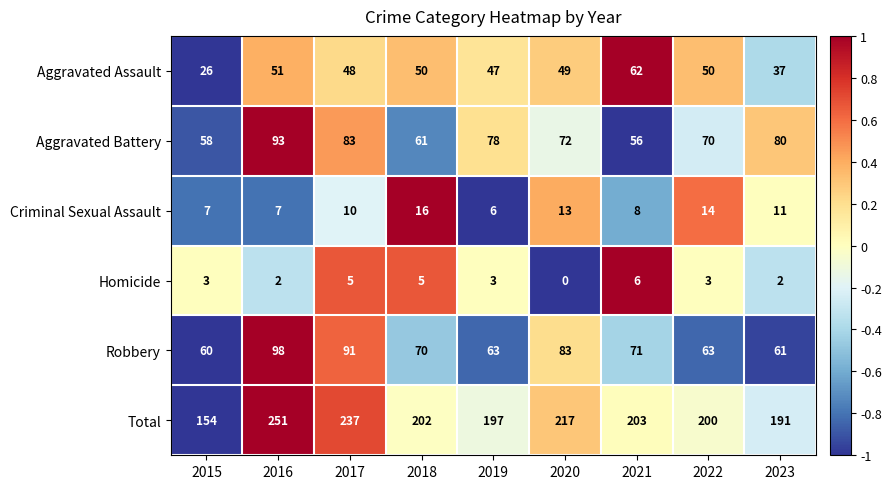

What is the maximum value shown in the chart?

251